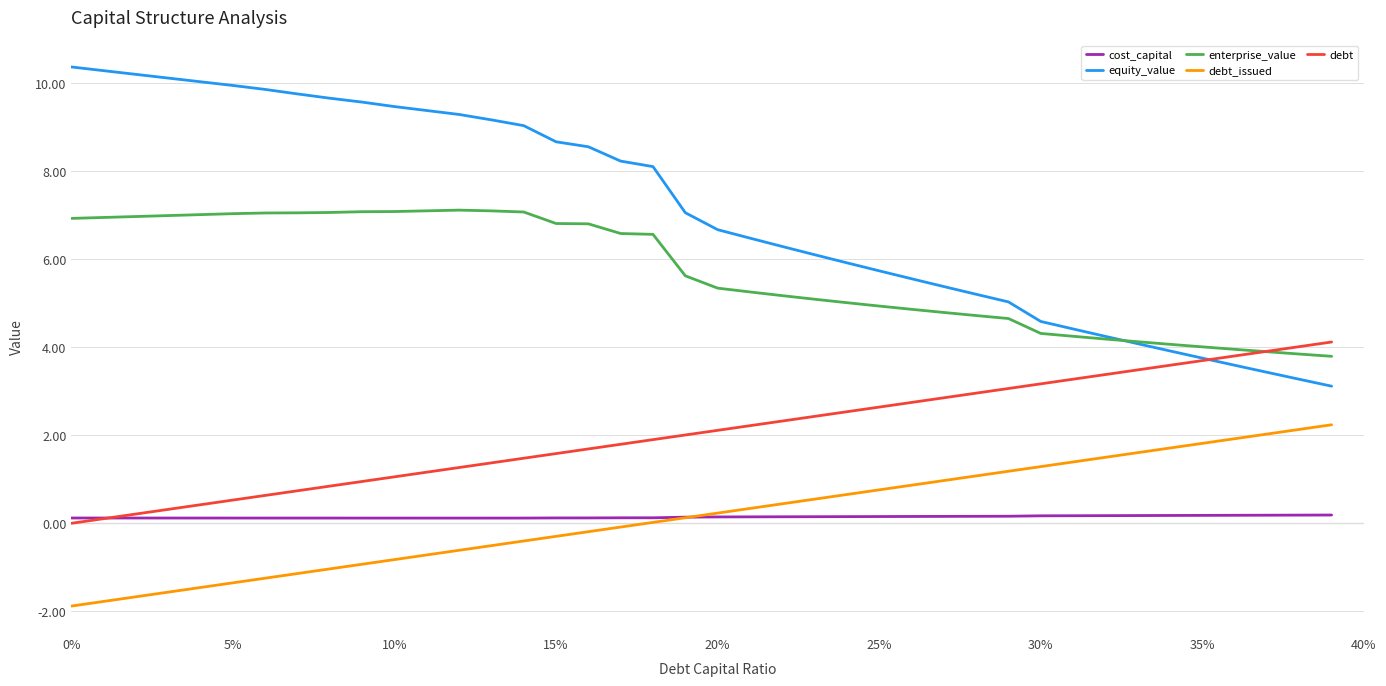

What is the highest value of the debt_issued series?

2.2